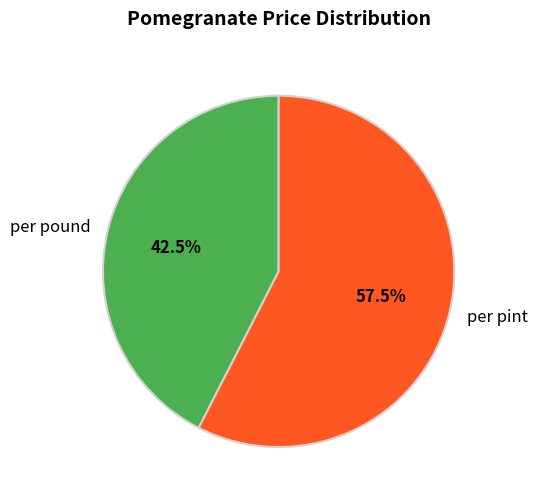

Rank the categories by value from highest to lowest.

per pint, per pound